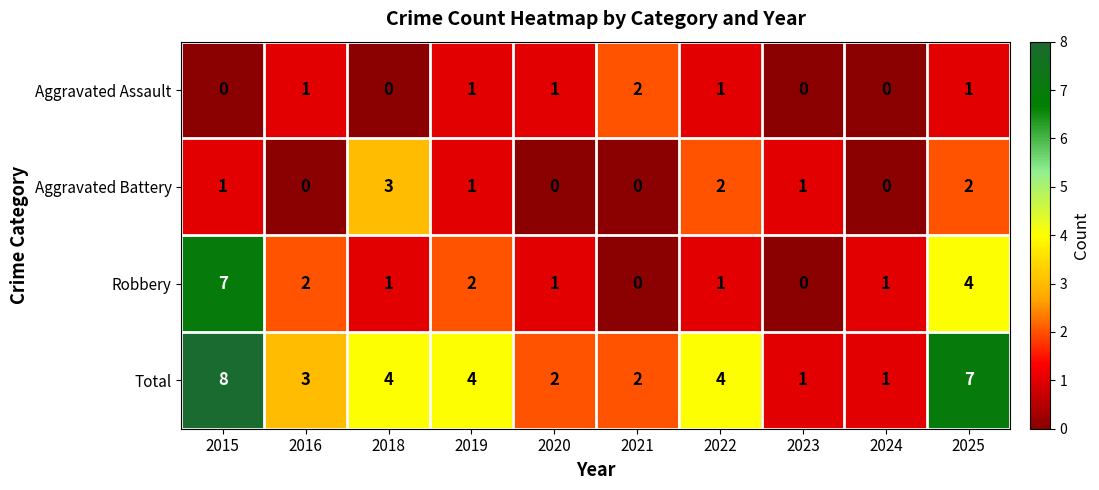

Count the Robbery values in the range 1 to 2.

6